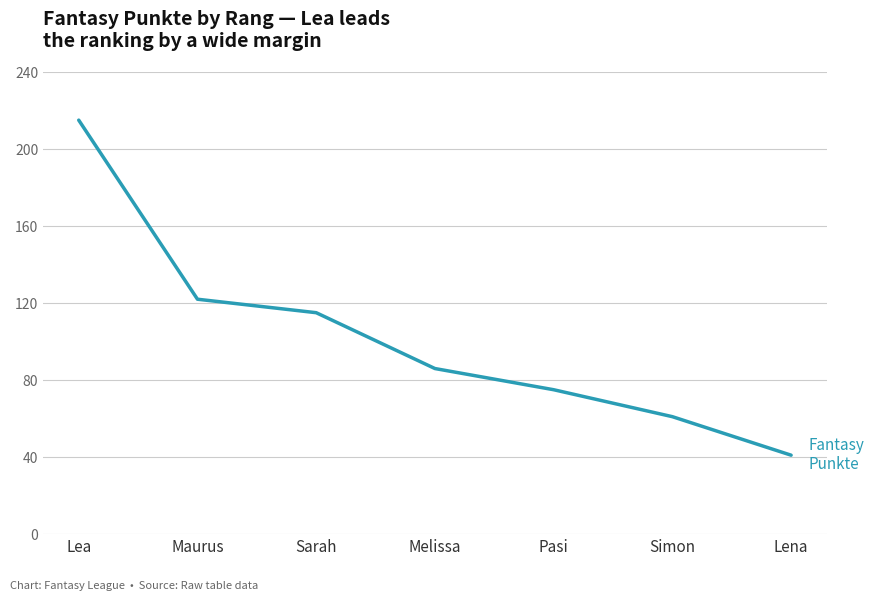

How many series are shown in this chart?

1